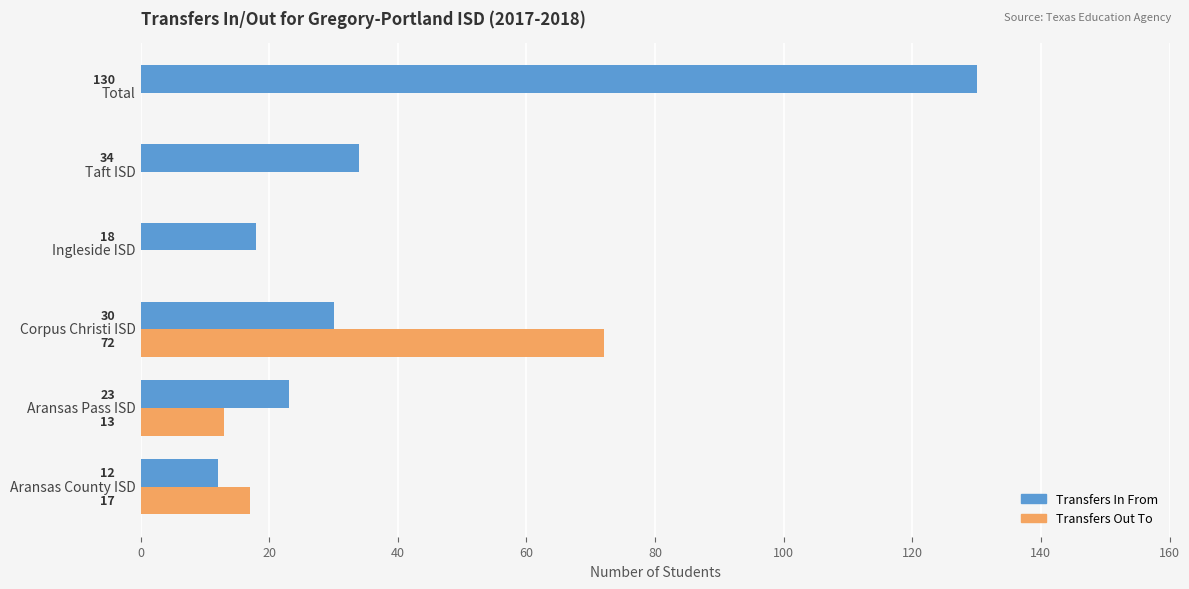

Which series changed the most between Aransas County ISD and Aransas Pass ISD?

Transfers In From